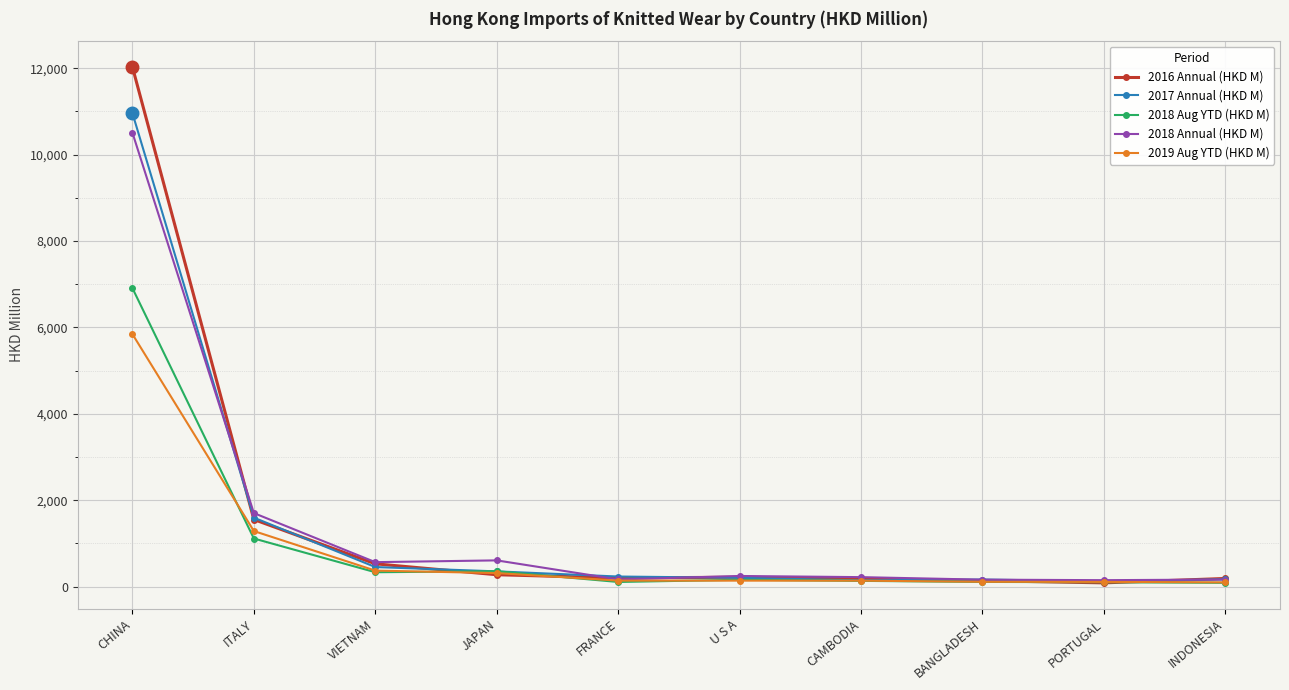

Count the number of categories in the chart.

10